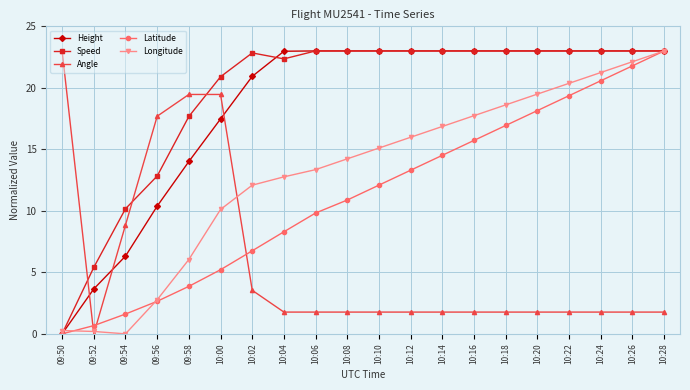

True or false: Latitude has more than 1 interior local peaks.

False